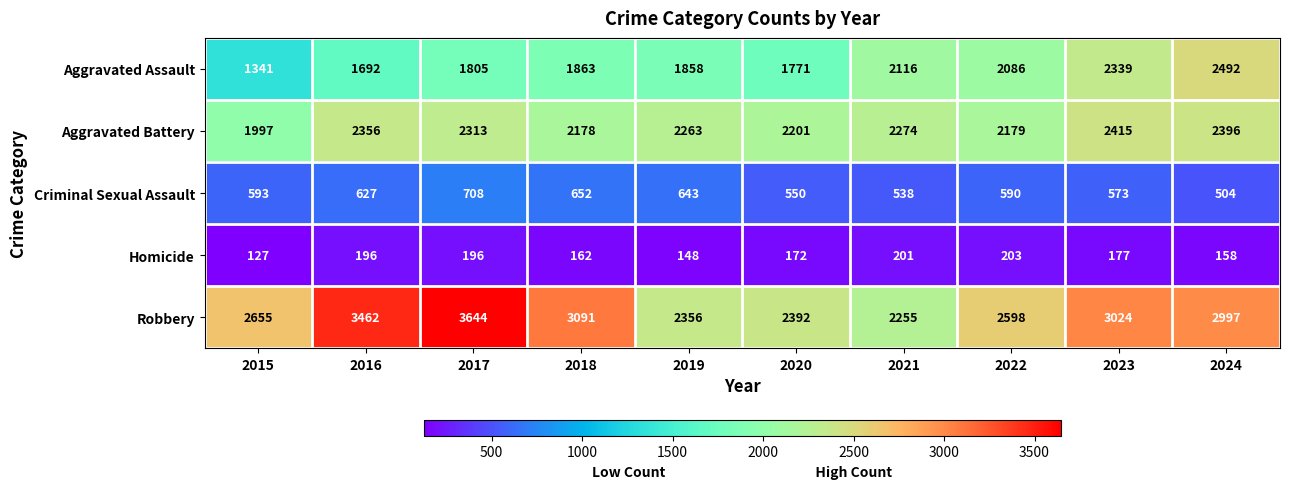

Rank the series at 2022 from highest to lowest value.

Robbery, Aggravated Battery, Aggravated Assault, Criminal Sexual Assault, Homicide